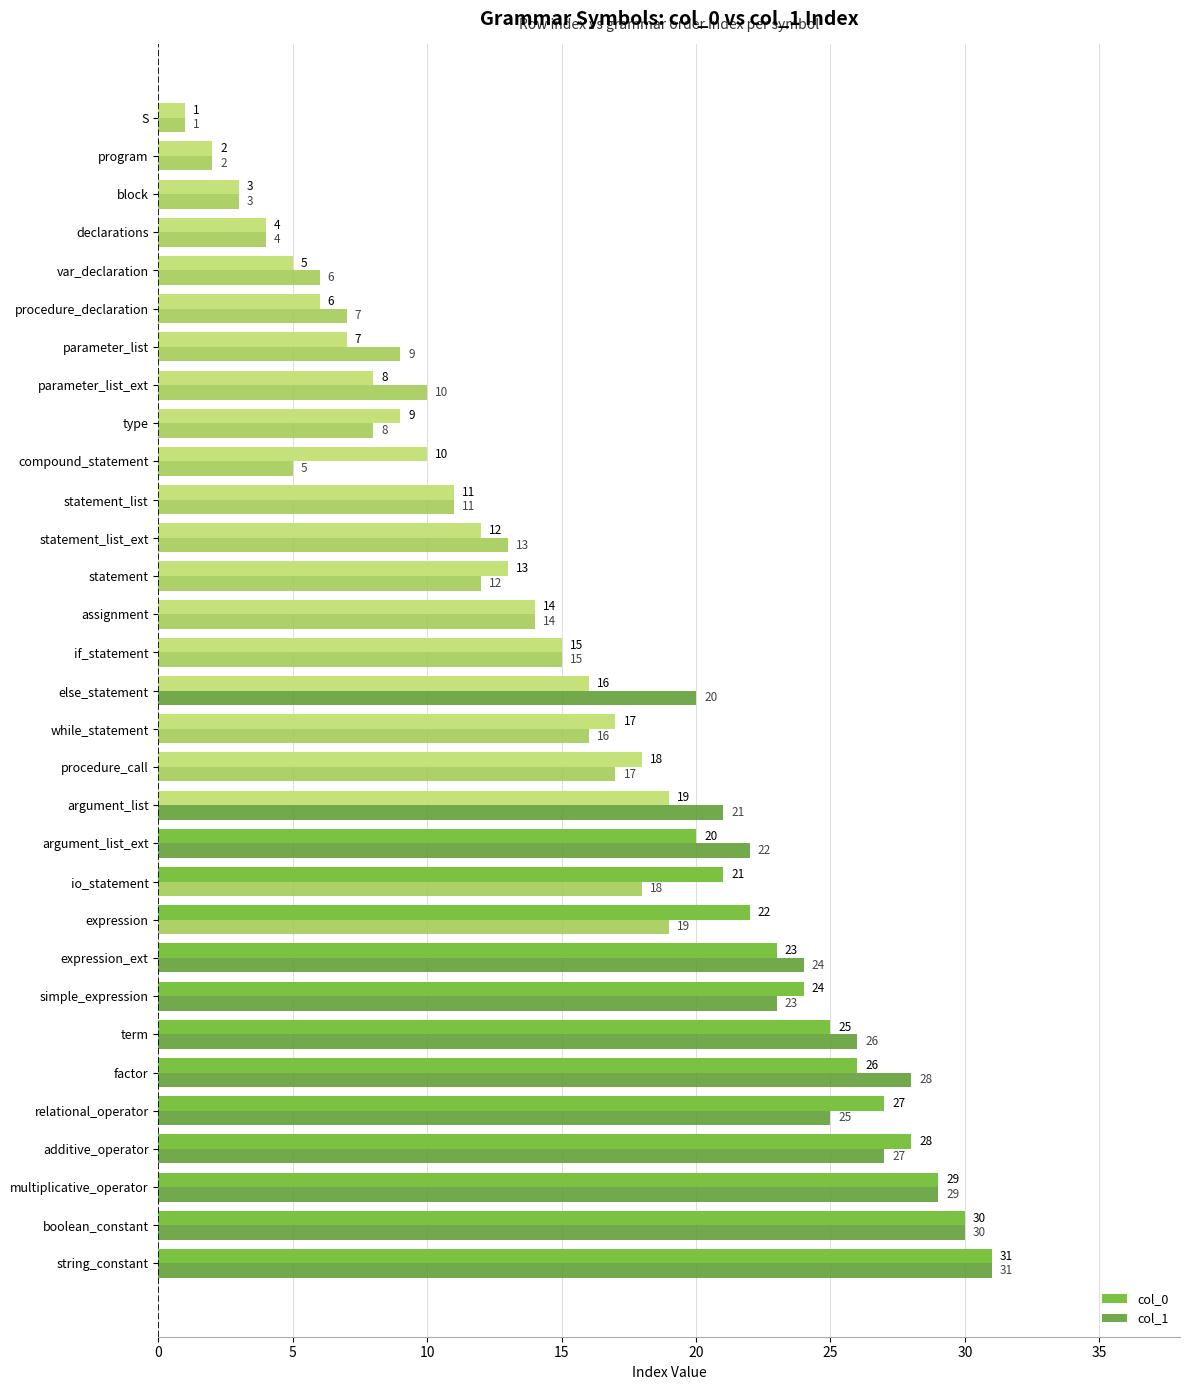

Count the number of categories in the chart.

31